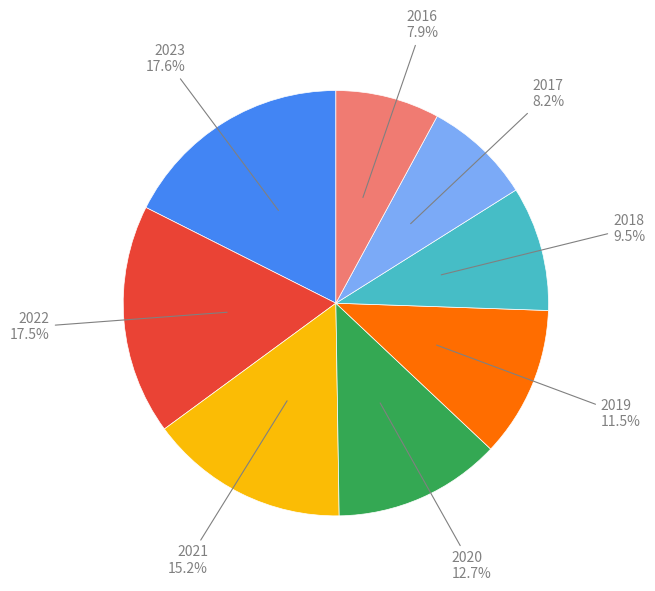

Count the number of slices in the pie.

8